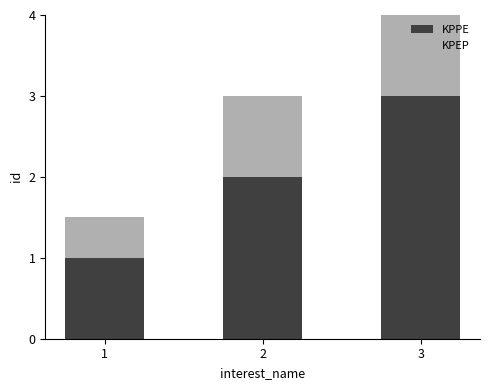

What is the difference between the second highest and minimum values in the KPPE series?

1.0